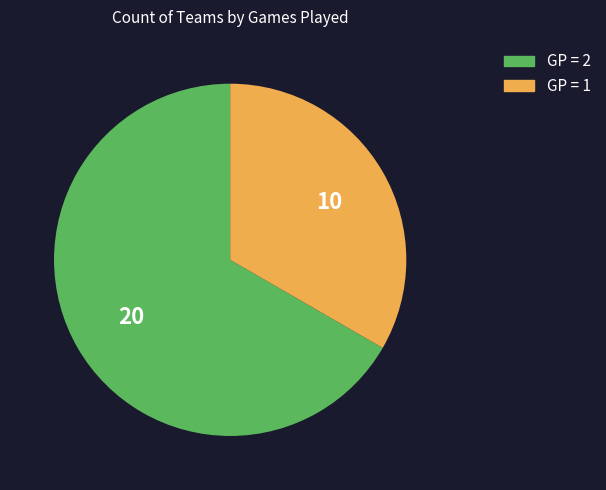

Is there a majority slice in this chart?

Yes